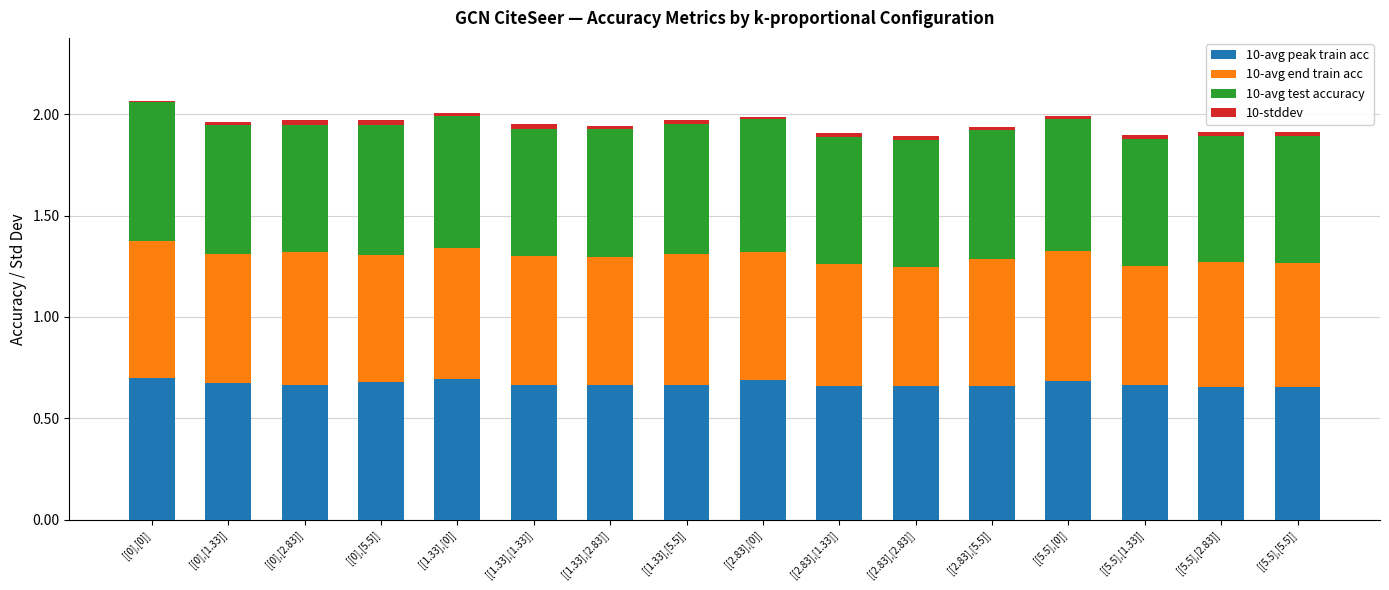

What is the sum of all 10-avg peak train acc values?

10.7